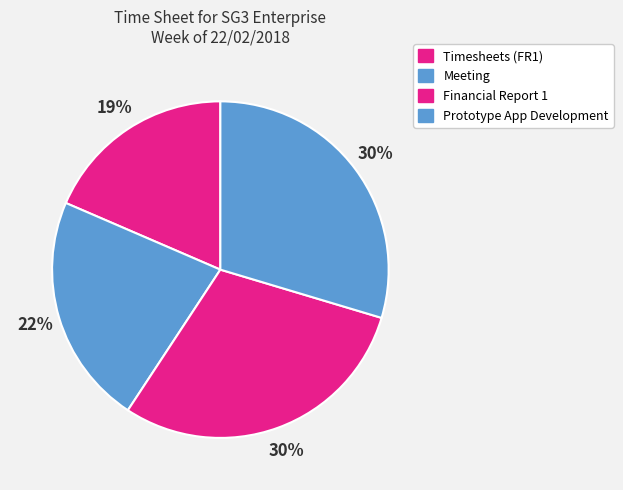

Count the number of slices in the pie.

4